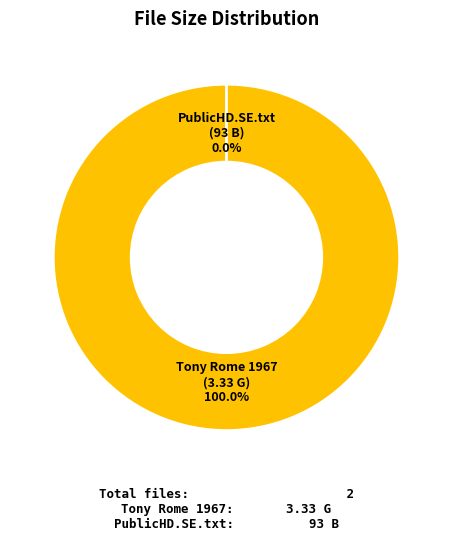

What is the majority slice?

Downloaded From PublicHD.SE.txt